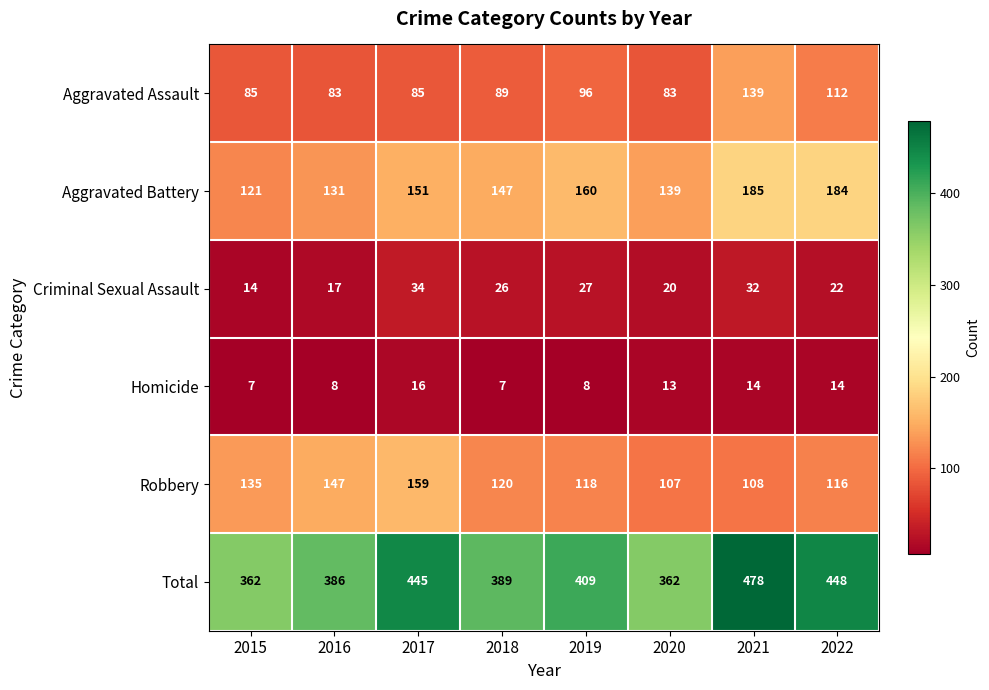

List the series in order of their peak value, lowest first.

Homicide, Criminal Sexual Assault, Aggravated Assault, Robbery, Aggravated Battery, Total